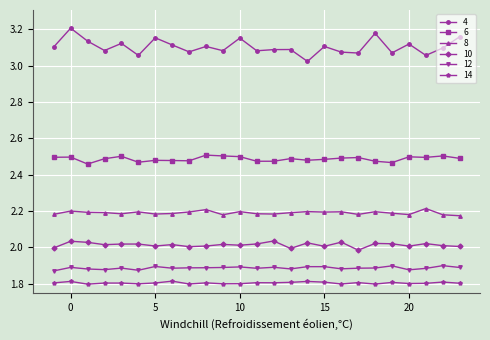

How many series are shown in this chart?

6